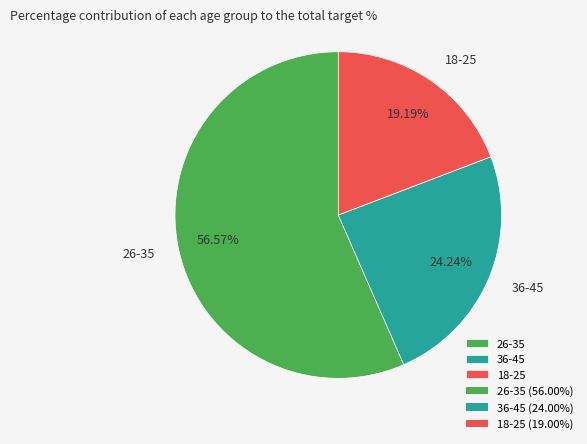

Which category has the biggest portion of the pie?

26-35